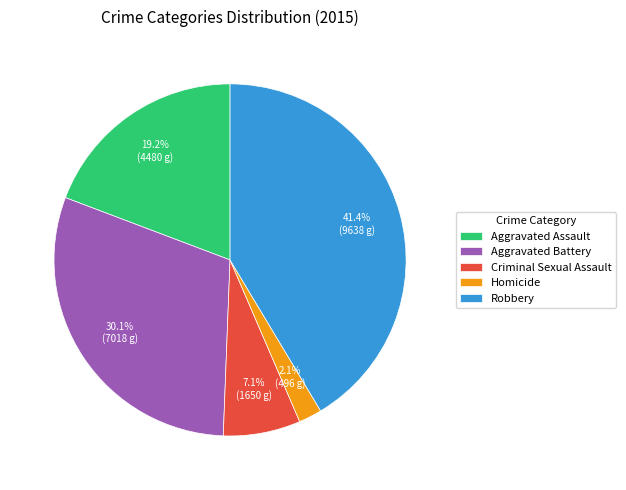

What percentage is the Aggravated Battery slice, to the nearest percent?

30%